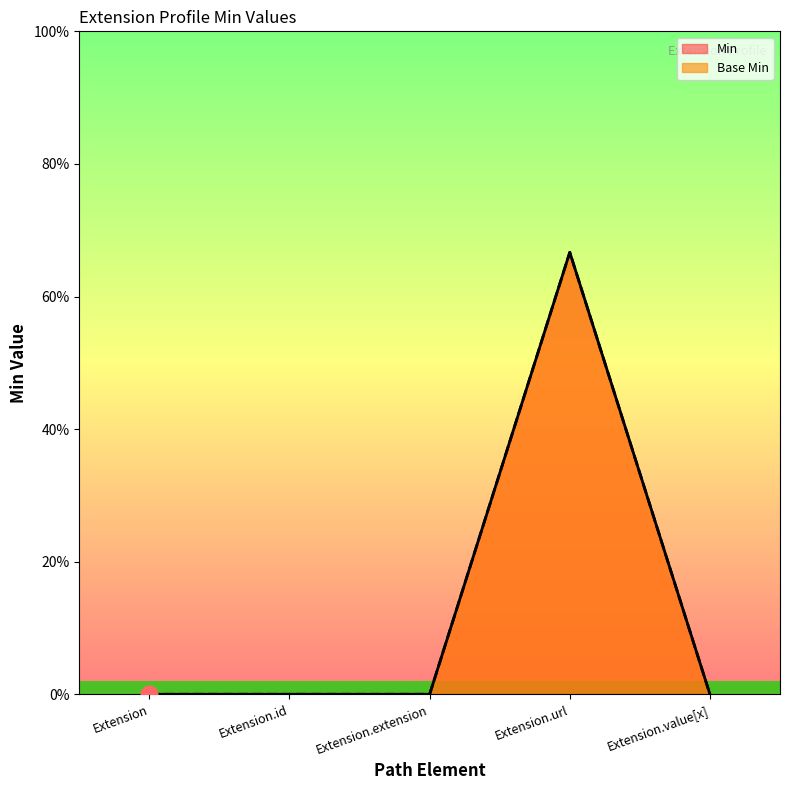

What is the sum of all Base Min values?

1